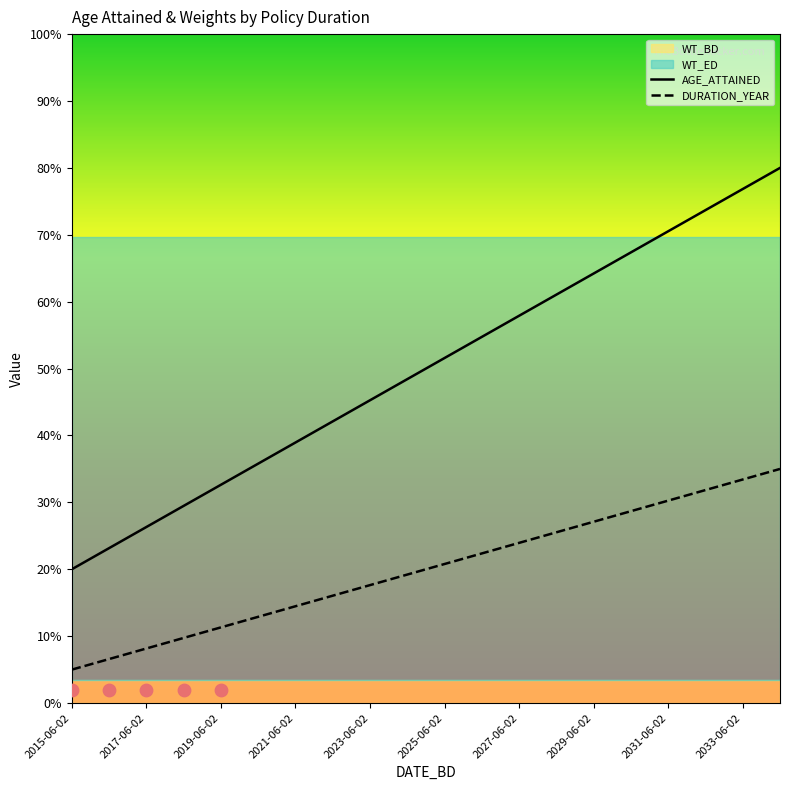

Which series contains the highest Y value?

AGE_ATTAINED